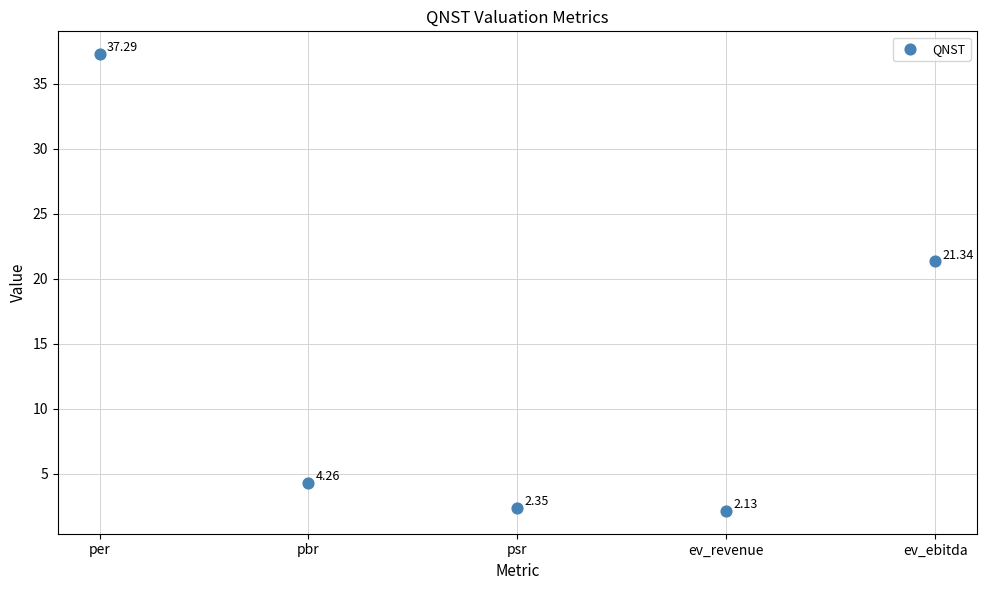

What is the range of Y values (max minus min)?

35.2